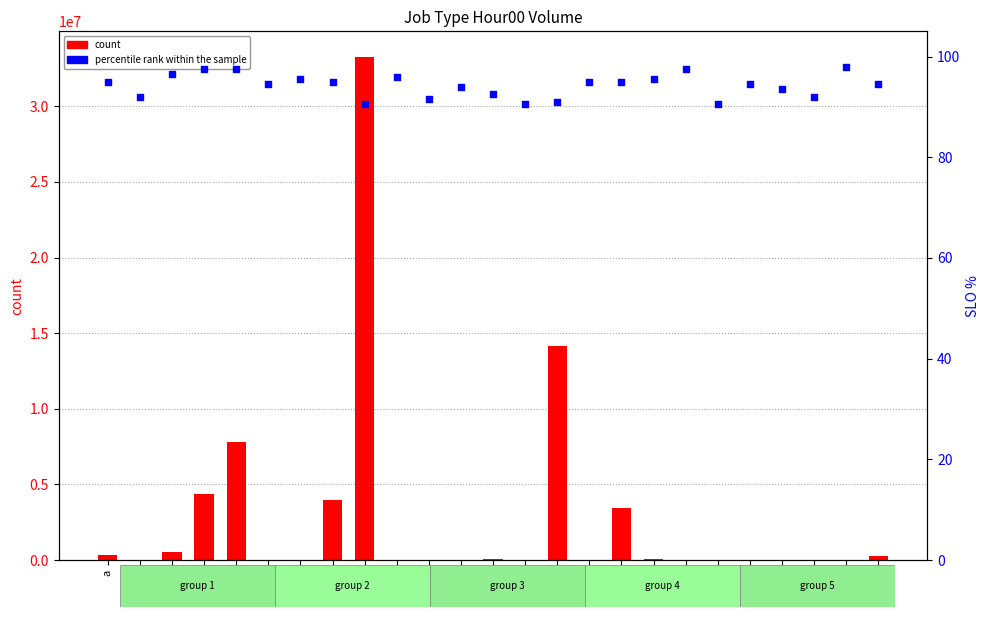

Is the value of count at p greater than the value of SLO % (percentile rank within the sample) at u?

Yes